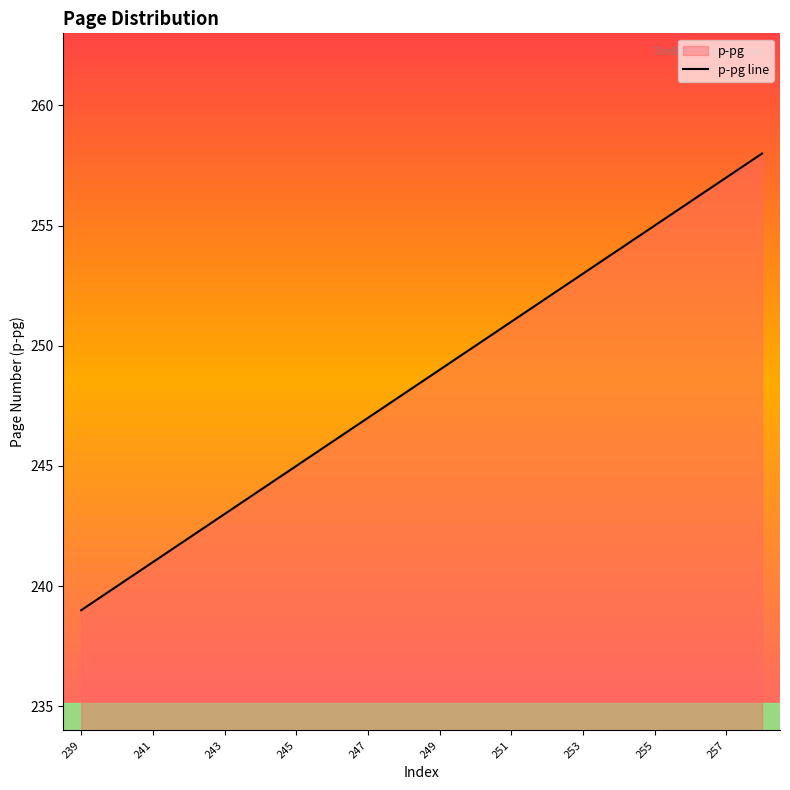

Reading right to left, transcribe all the data shown in this chart.

258	257	256	255	254	253	252	251	250	249	248	247	246	245	244	243	242	241	240	239